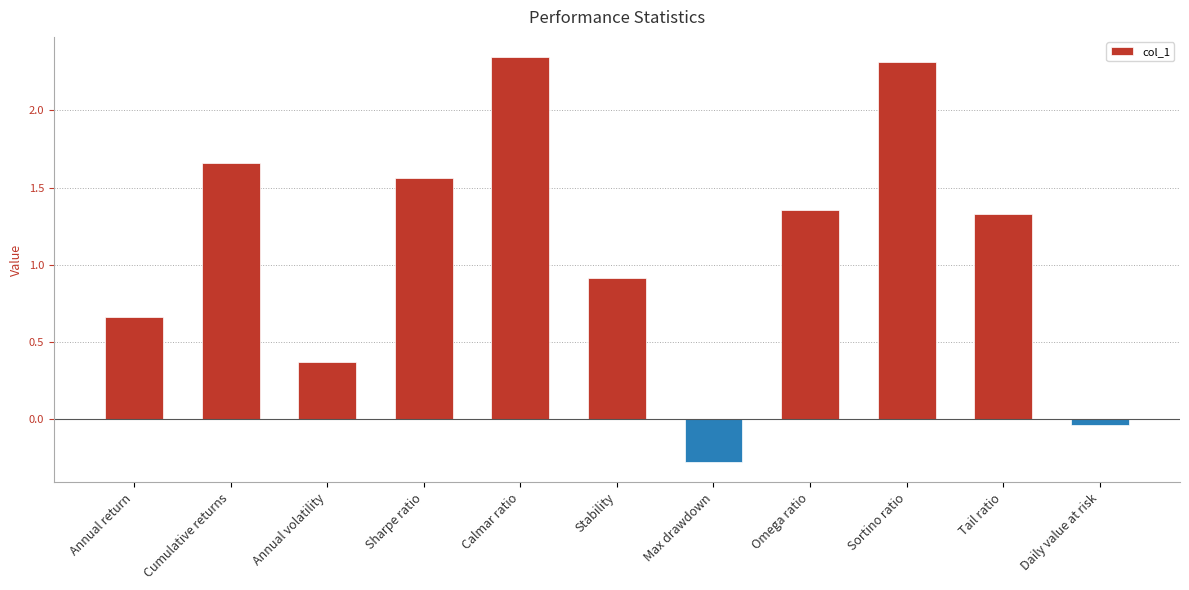

What is the difference between the maximum and minimum values?

2.6